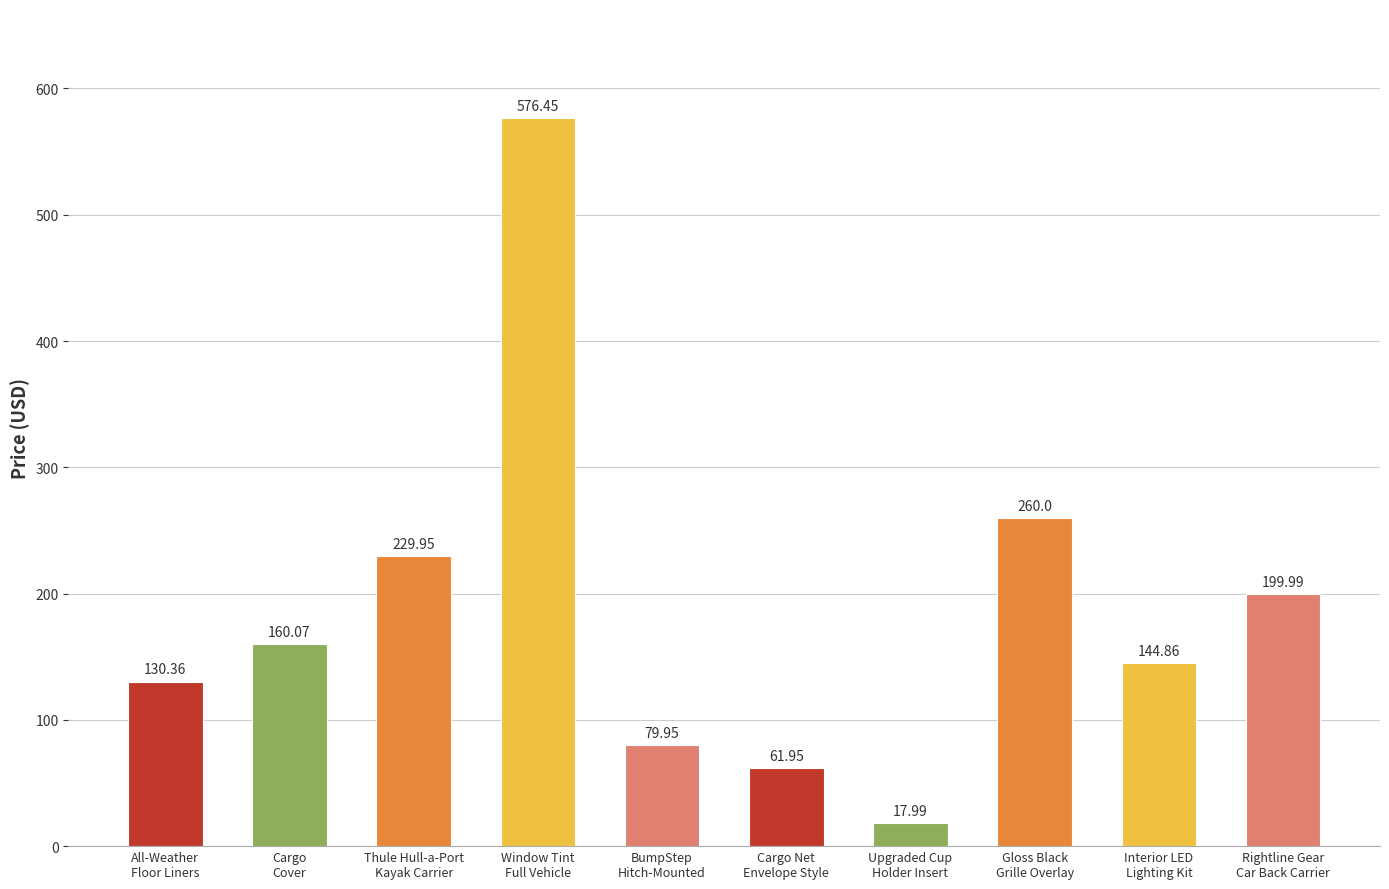

Which label corresponds to the smallest value in the chart?

Upgraded Cup
Holder Insert